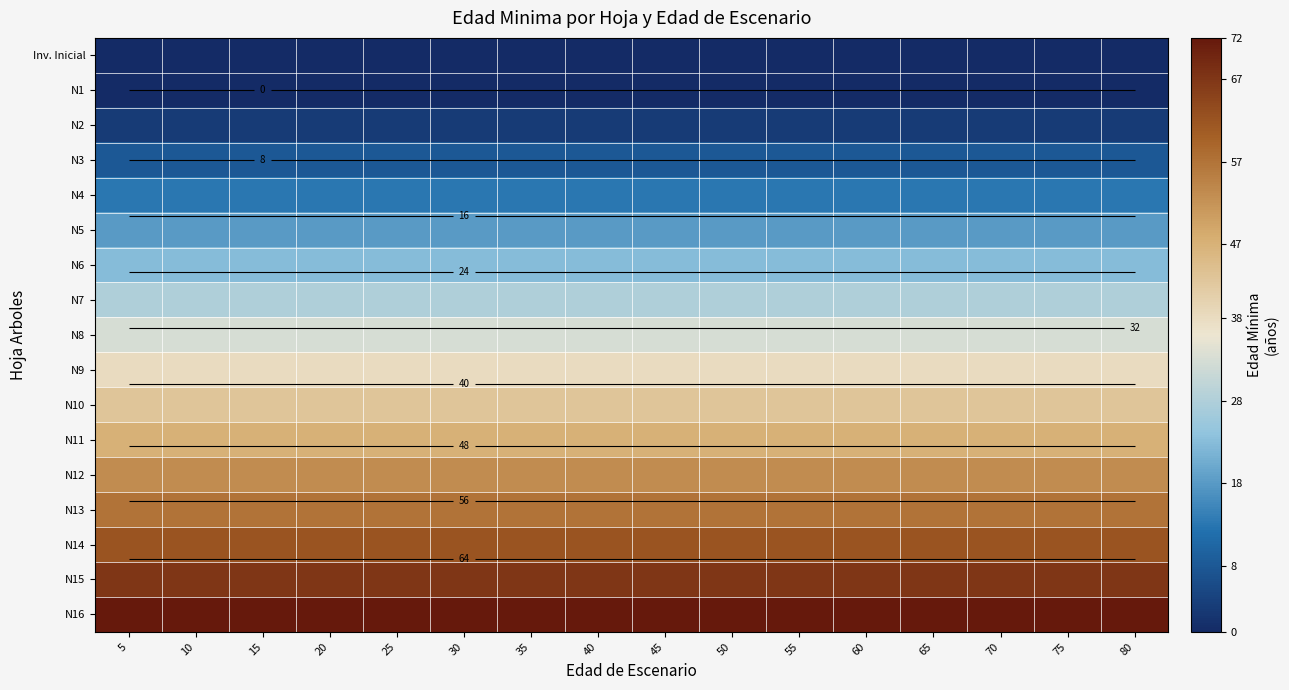

What is the difference between the highest and lowest values at 35?

72